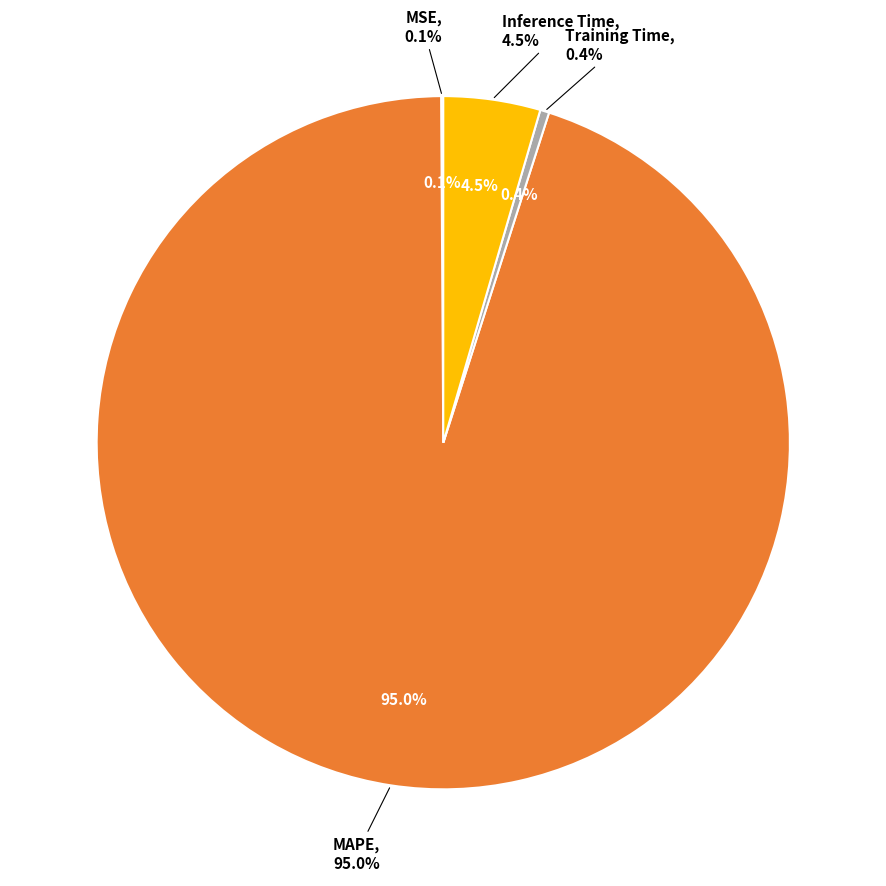

True or false: Training Time accounts for 1% of the total.

False